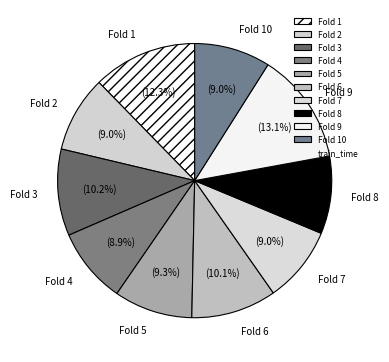

Is there any slice that represents more than half of the pie?

No